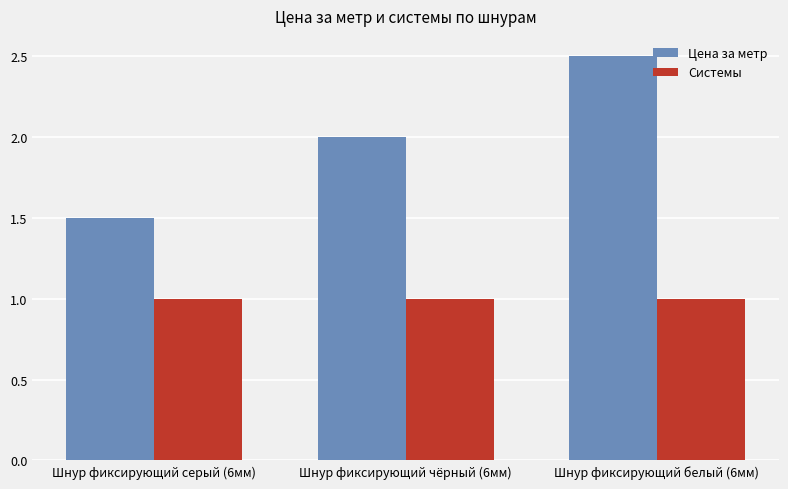

At Шнур фиксирующий белый (6мм), list the series in order from smallest to largest.

Системы, Цена за метр